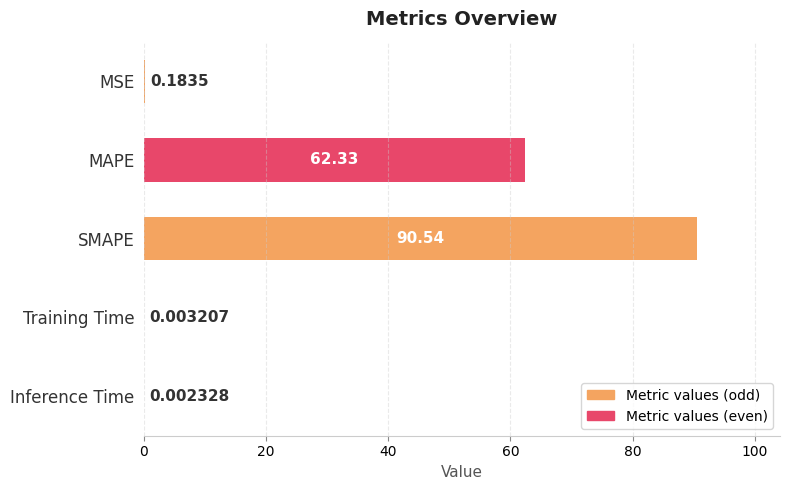

What is the average value?

30.6